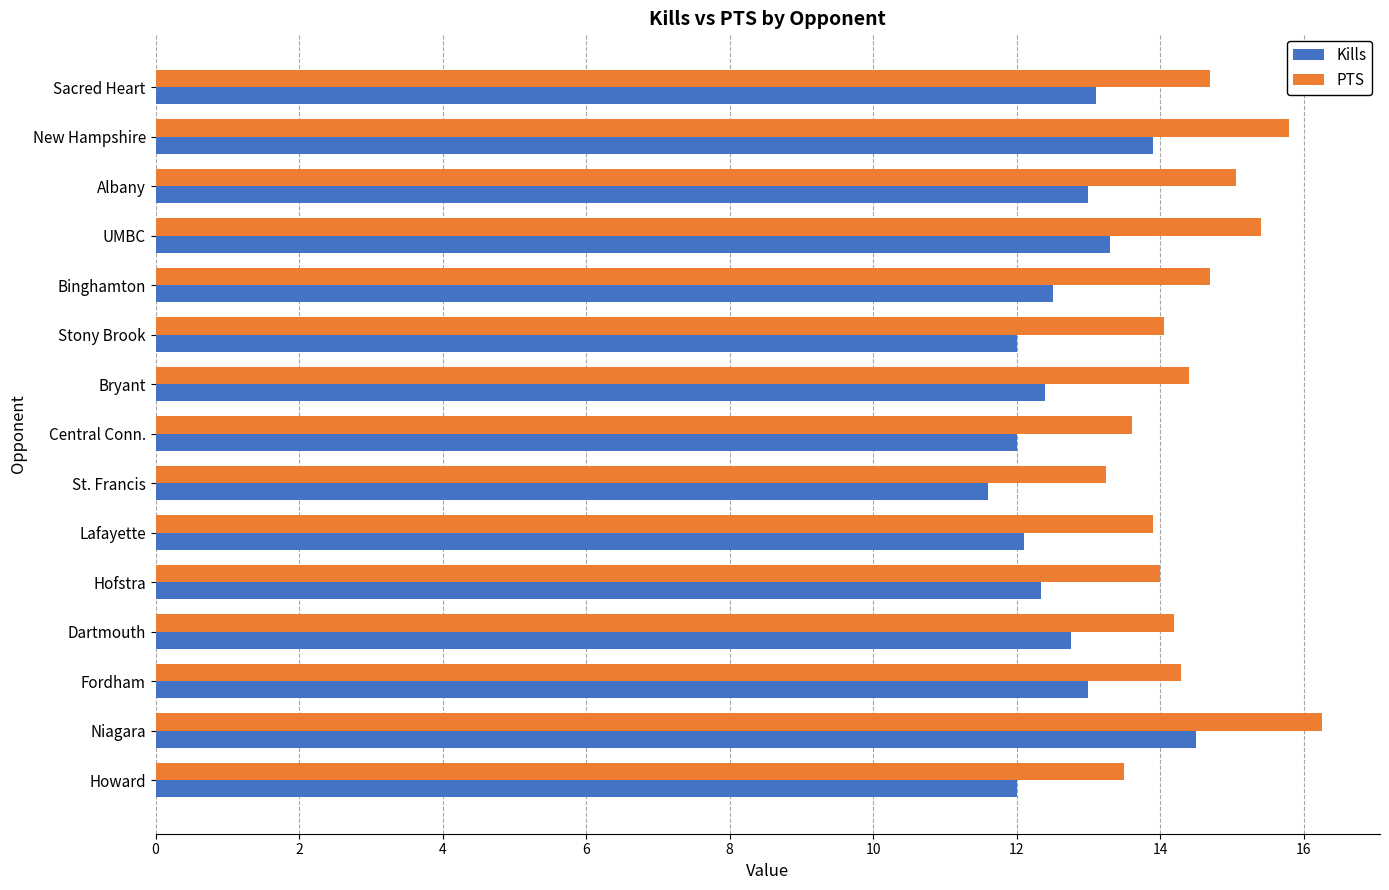

Rank the series by their maximum value, from lowest to highest.

Kills, PTS